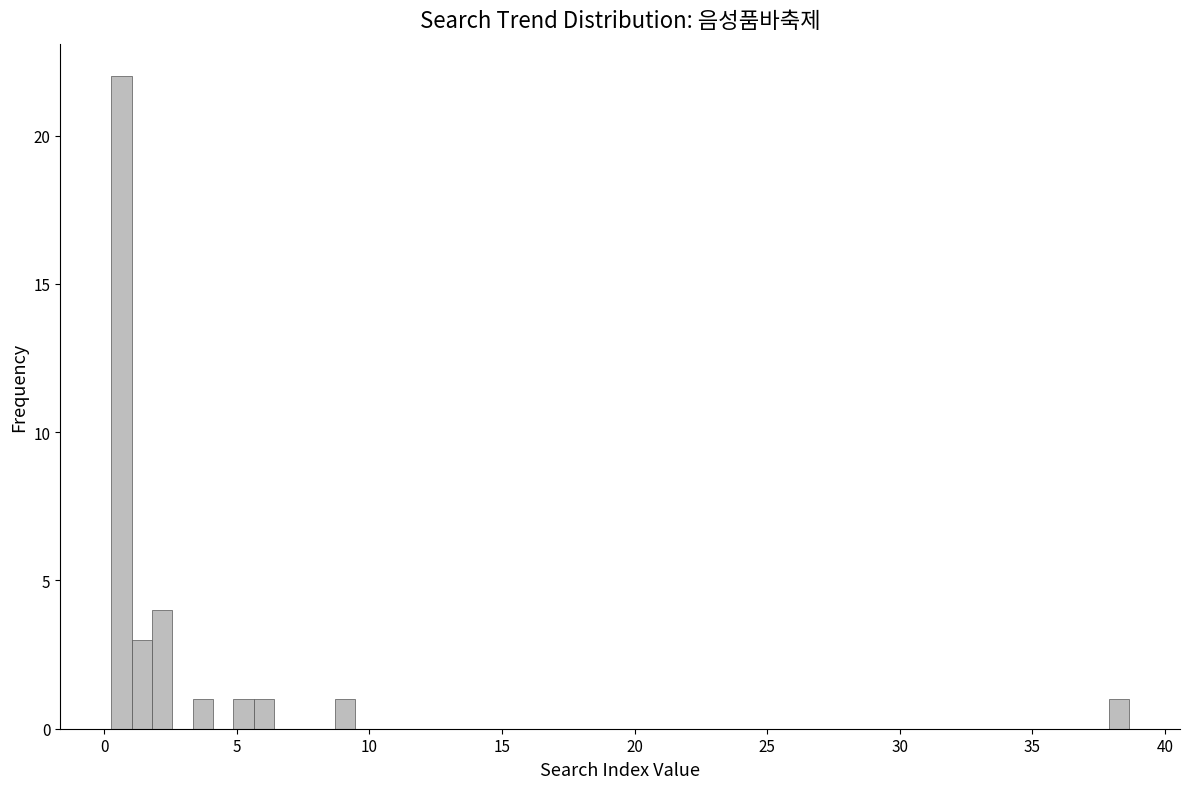

Read against the x-axis, roughly where is the centre of the tallest bar?

0.5